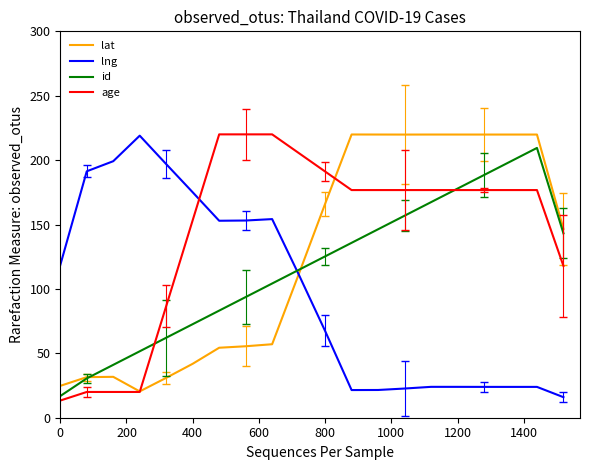

What is the difference between the maximum and minimum values in the age series?

206.7